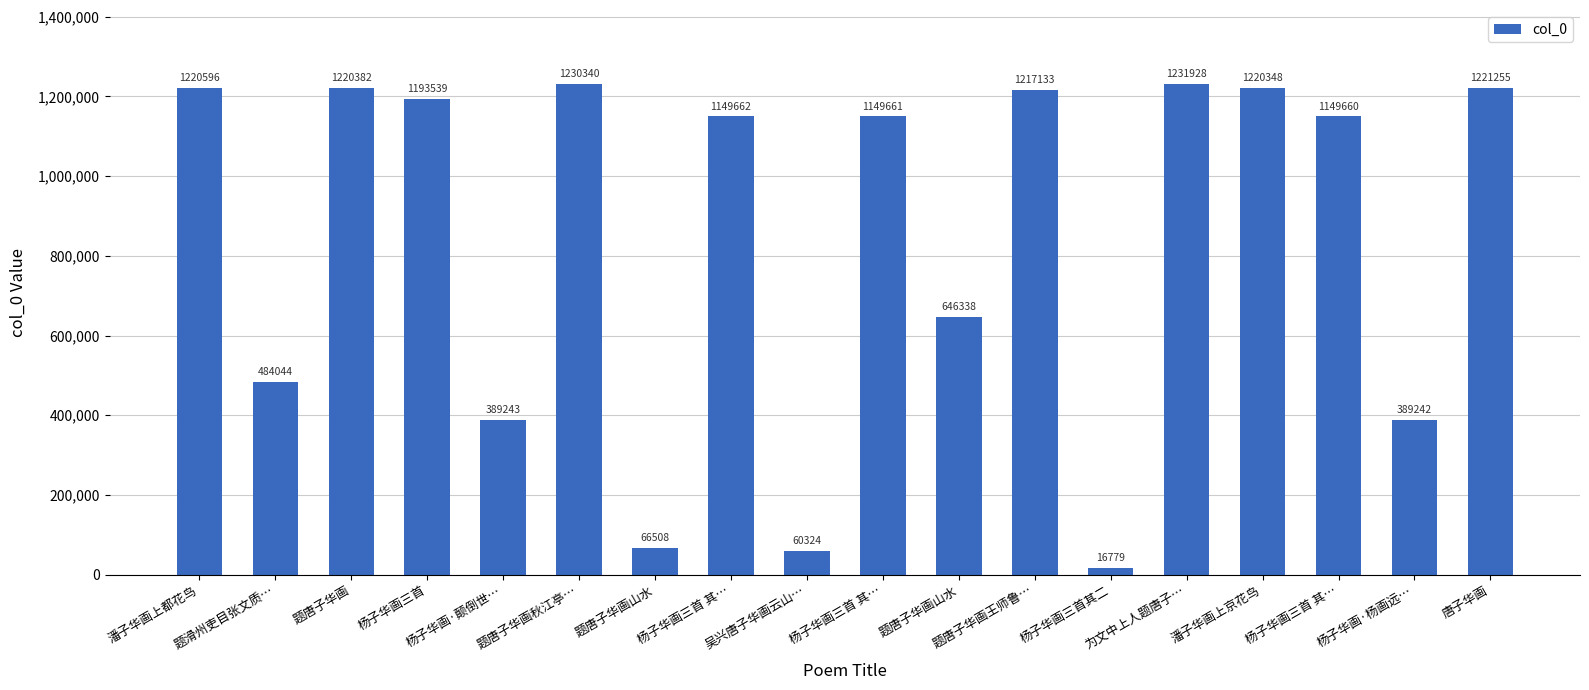

What is the difference between the values at 题唐子华画 and 杨子华画三首 其…?

70720